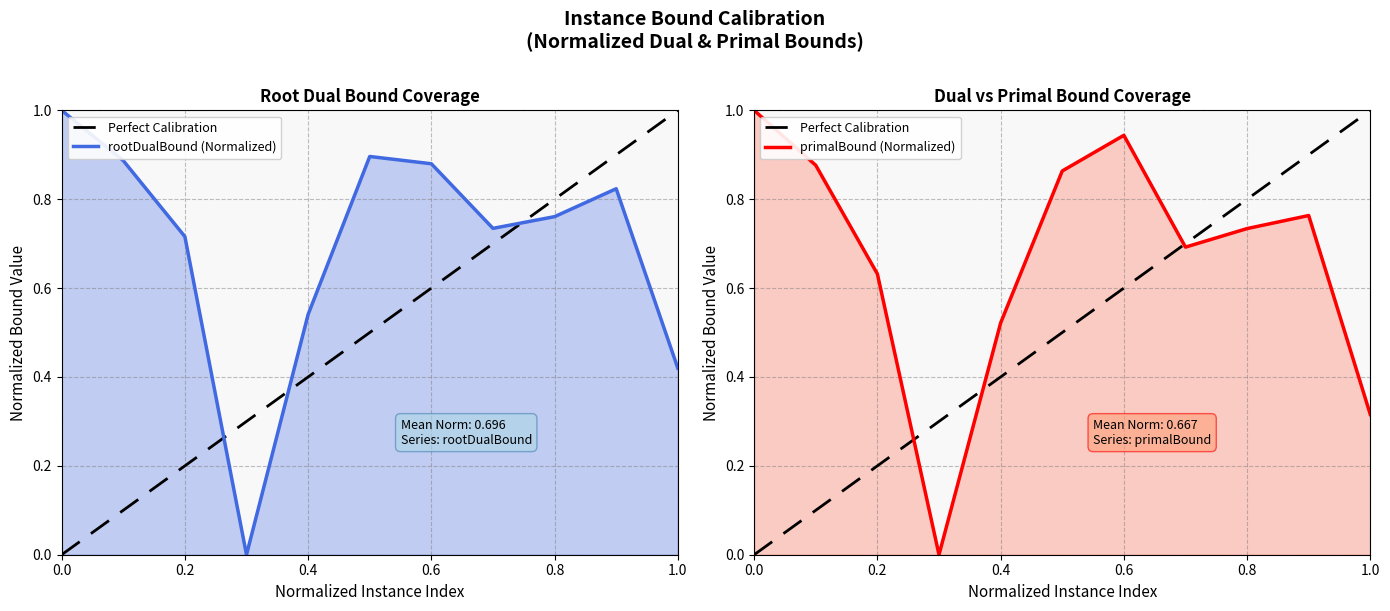

How many data points does each series have?

11